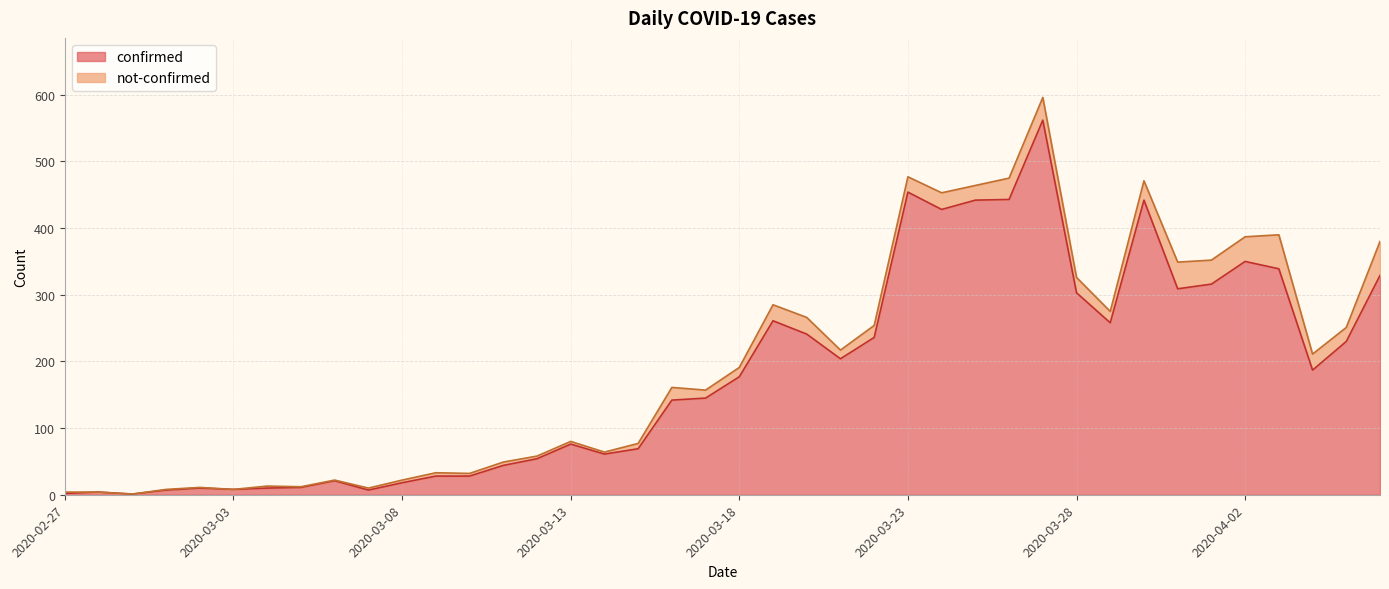

How many categories are shown in the chart?

40